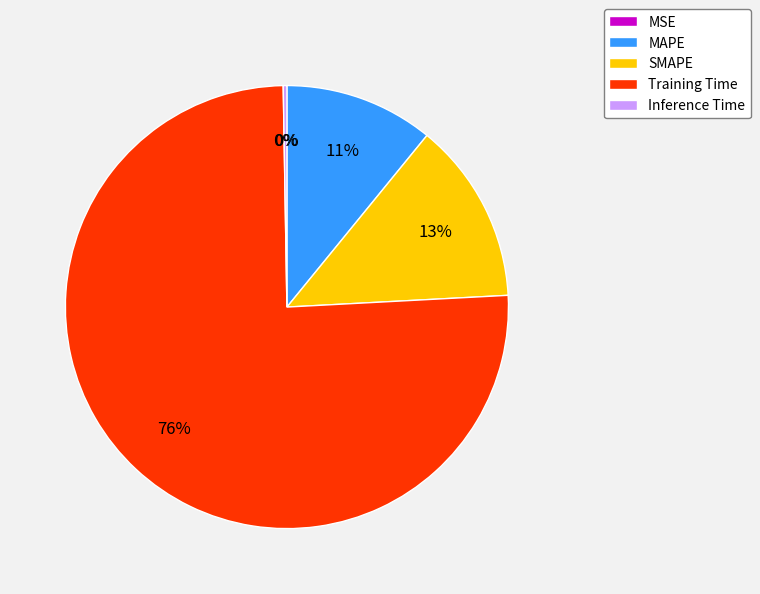

To the nearest percent, what percentage of the pie is MAPE?

11%